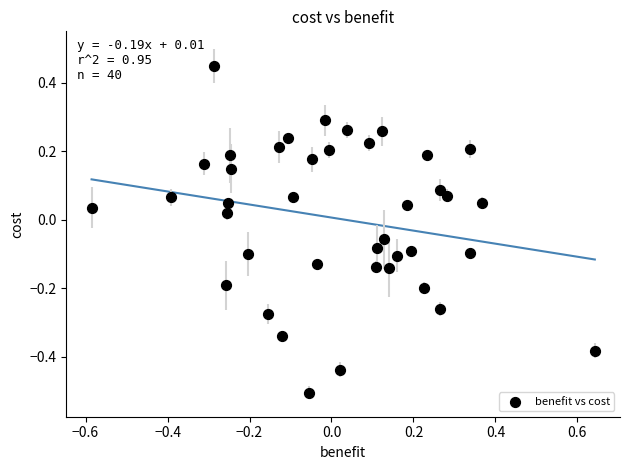

How many points are shown in the scatter plot?

40